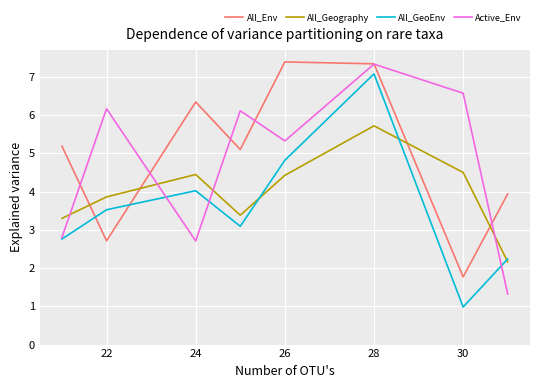

True or false: All_GeoEnv and All_Env cross at least once.

True